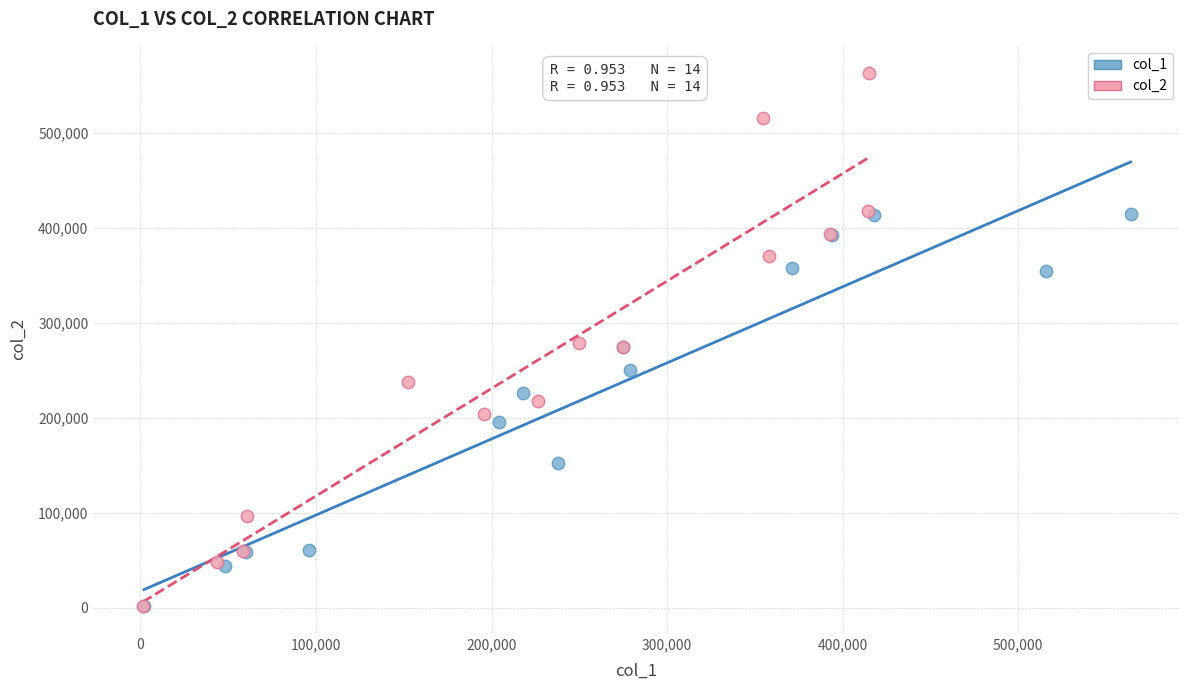

Which series has the largest Y range (max minus min)?

col_2